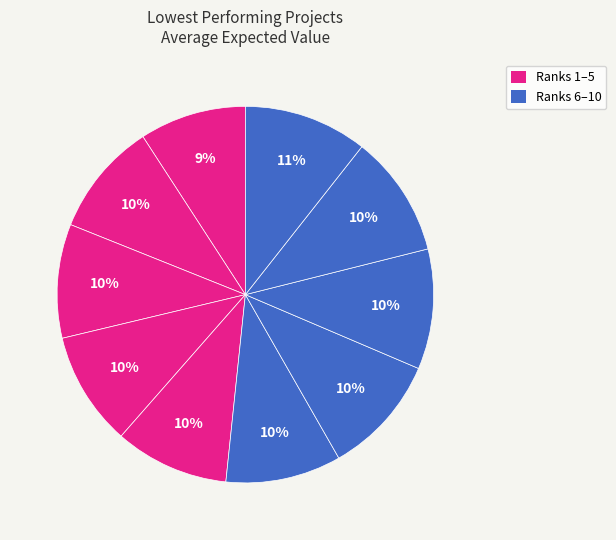

How many segments does this pie chart have?

10